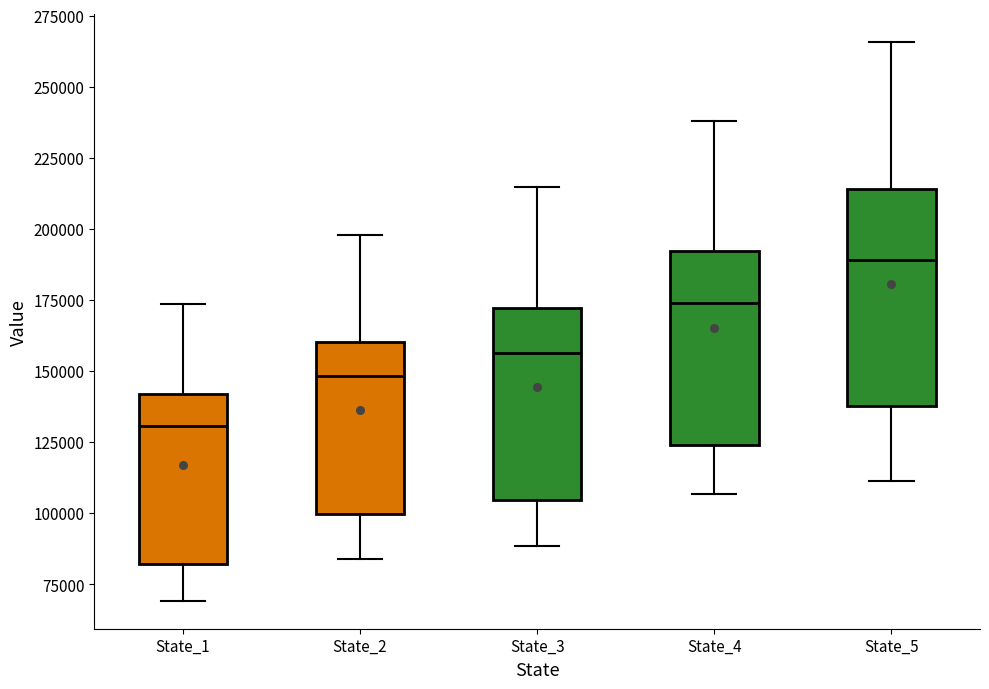

Which box is the tallest, from its lower edge to its upper edge?

State_5